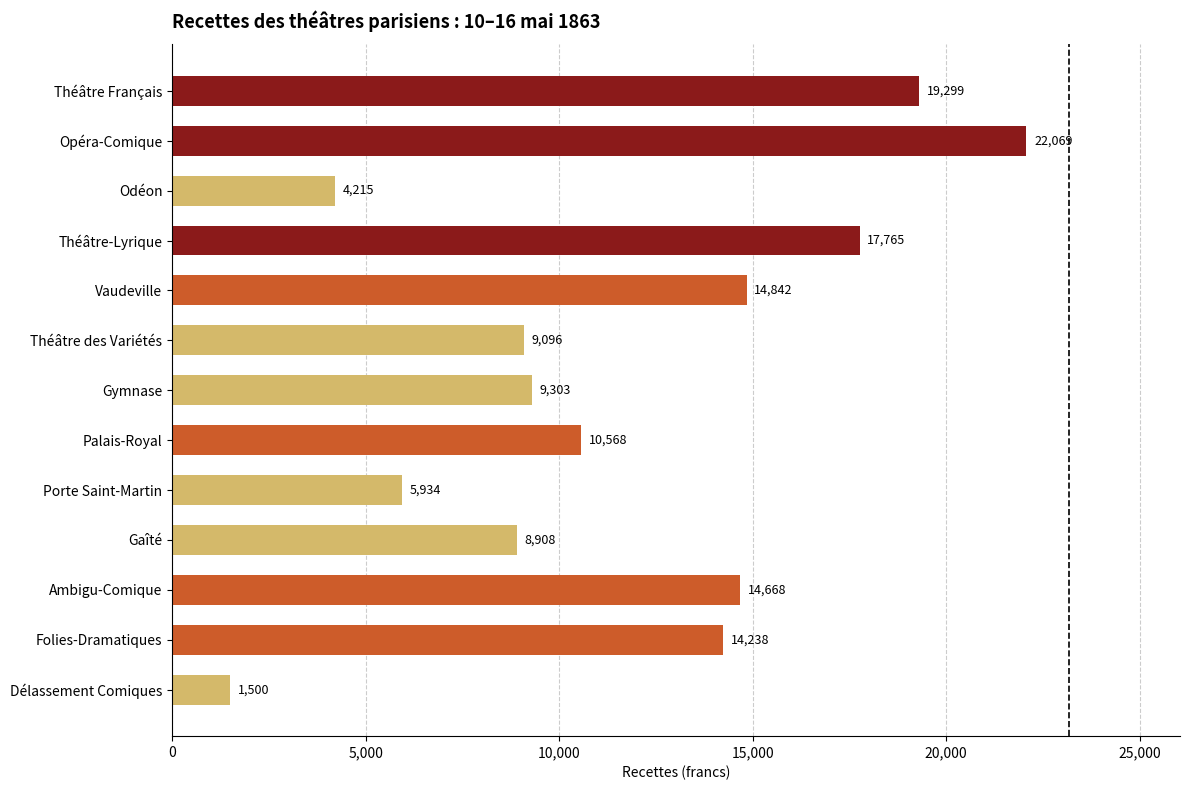

The chart shows a value of 2651.3 at Gymnase. True or false?

False